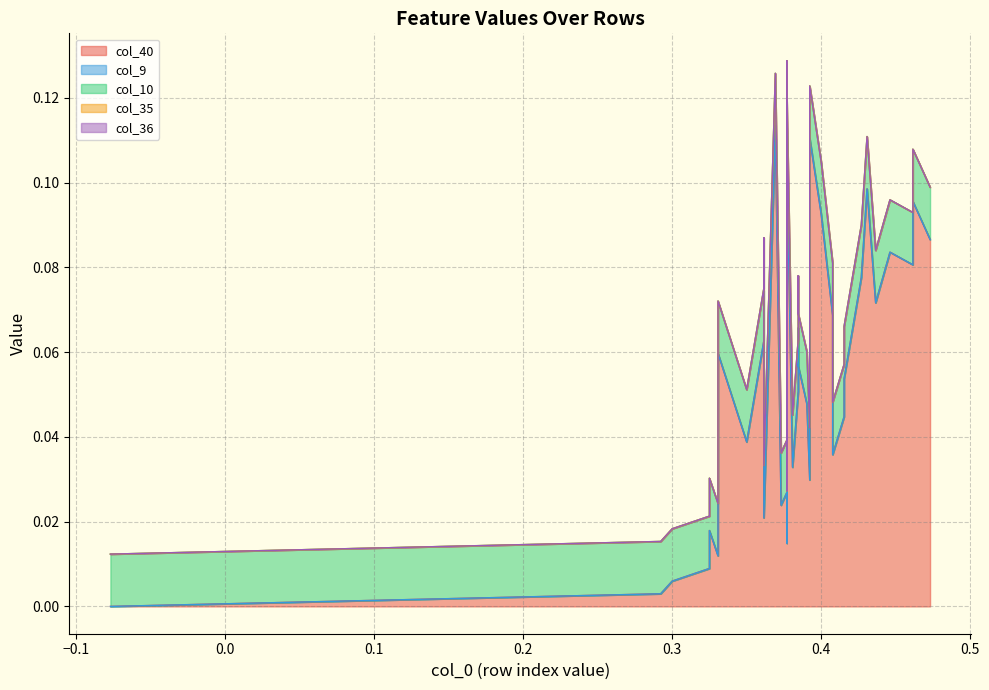

What is the greatest value displayed?

0.1